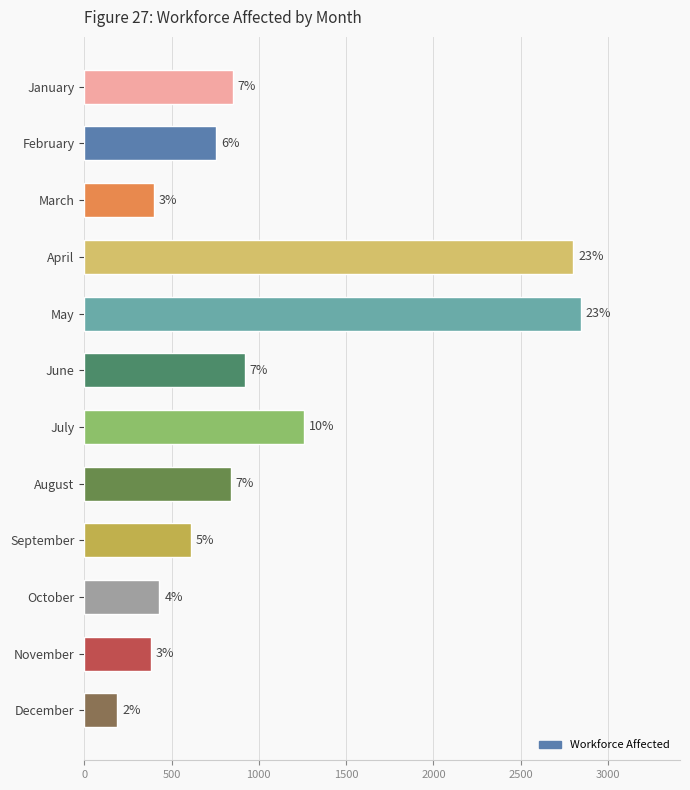

Does the chart contain any negative values?

No